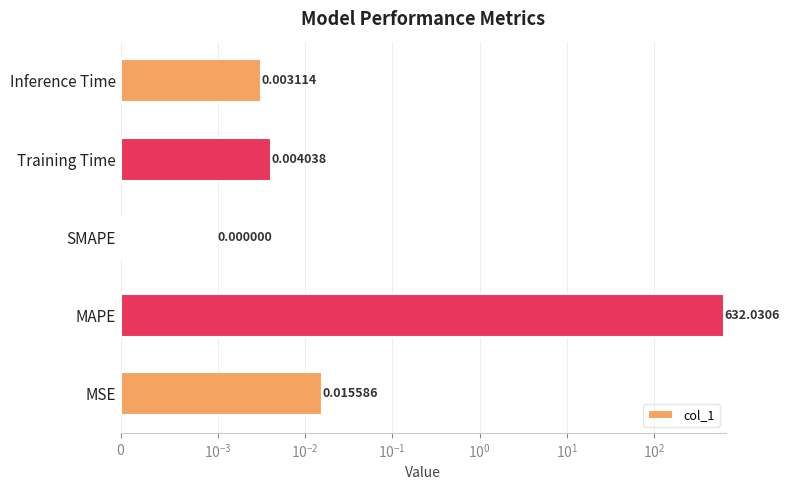

What is the greatest value displayed?

632.0